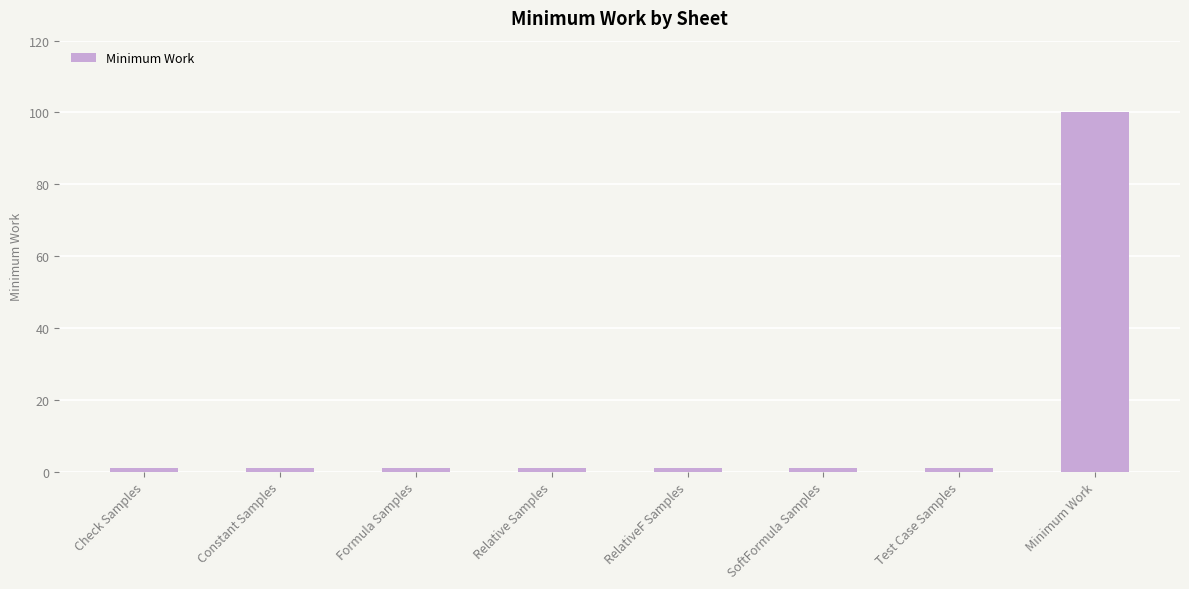

What is the label of the 4th bar from the right?

RelativeF Samples